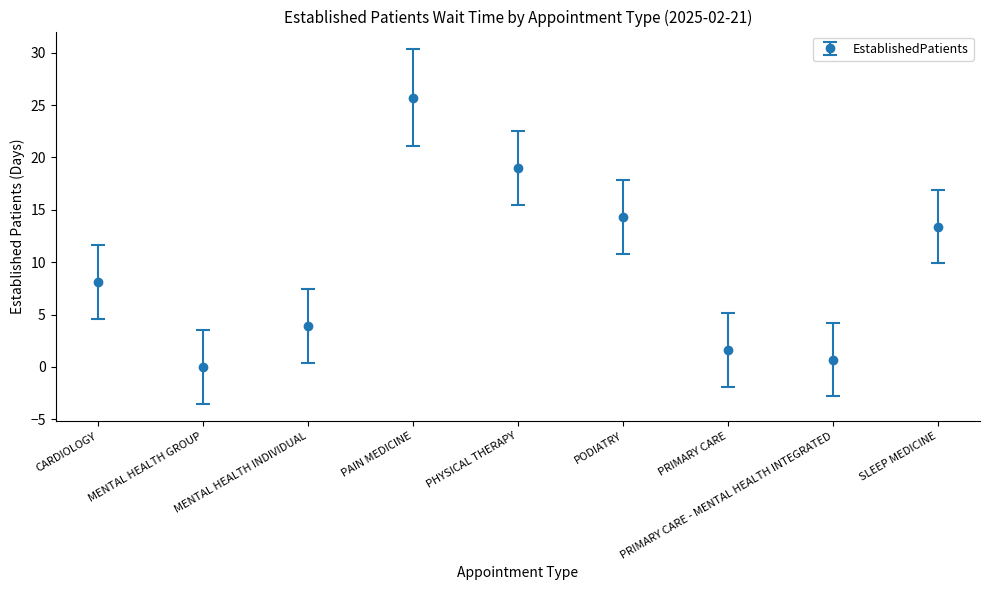

What is the value of the 7th point from the left?

1.6